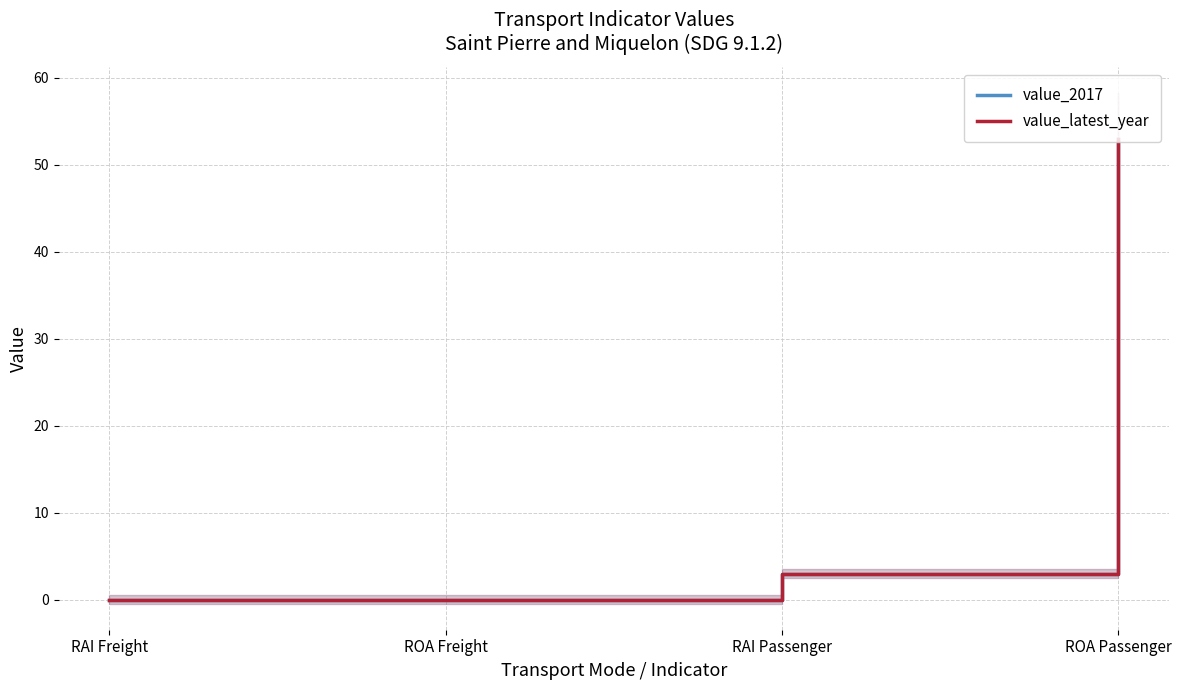

Reading left to right, what are all the values shown in this chart?

value_2017: 0	0	3	53
value_latest_year: 0	0	3	53